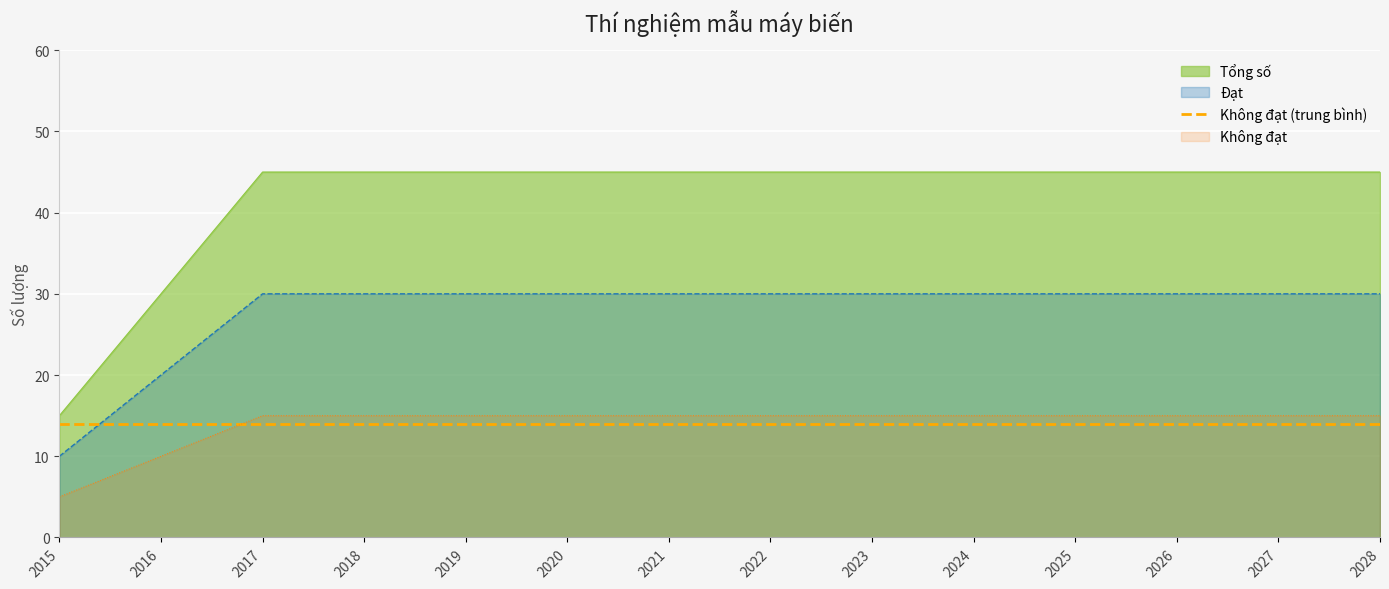

True or false: Không đạt and Tổng số intersect in this chart.

False